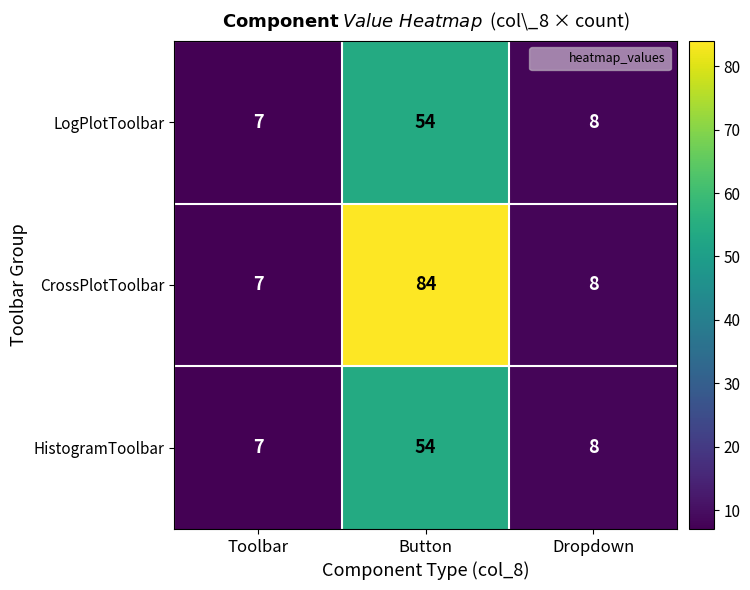

What is the average value of the CrossPlotToolbar series?

33